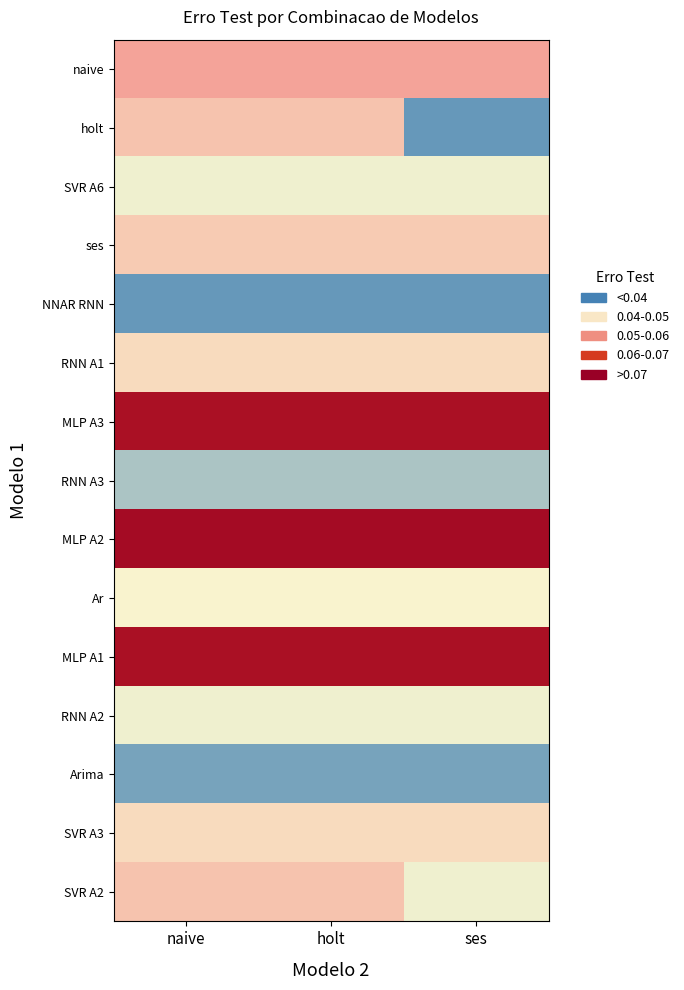

Which series changed the most between naive and holt?

naive